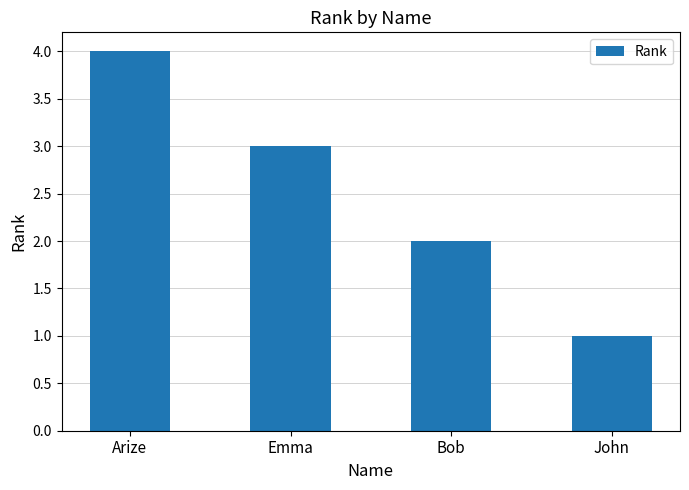

Which label corresponds to the smallest value in the chart?

John